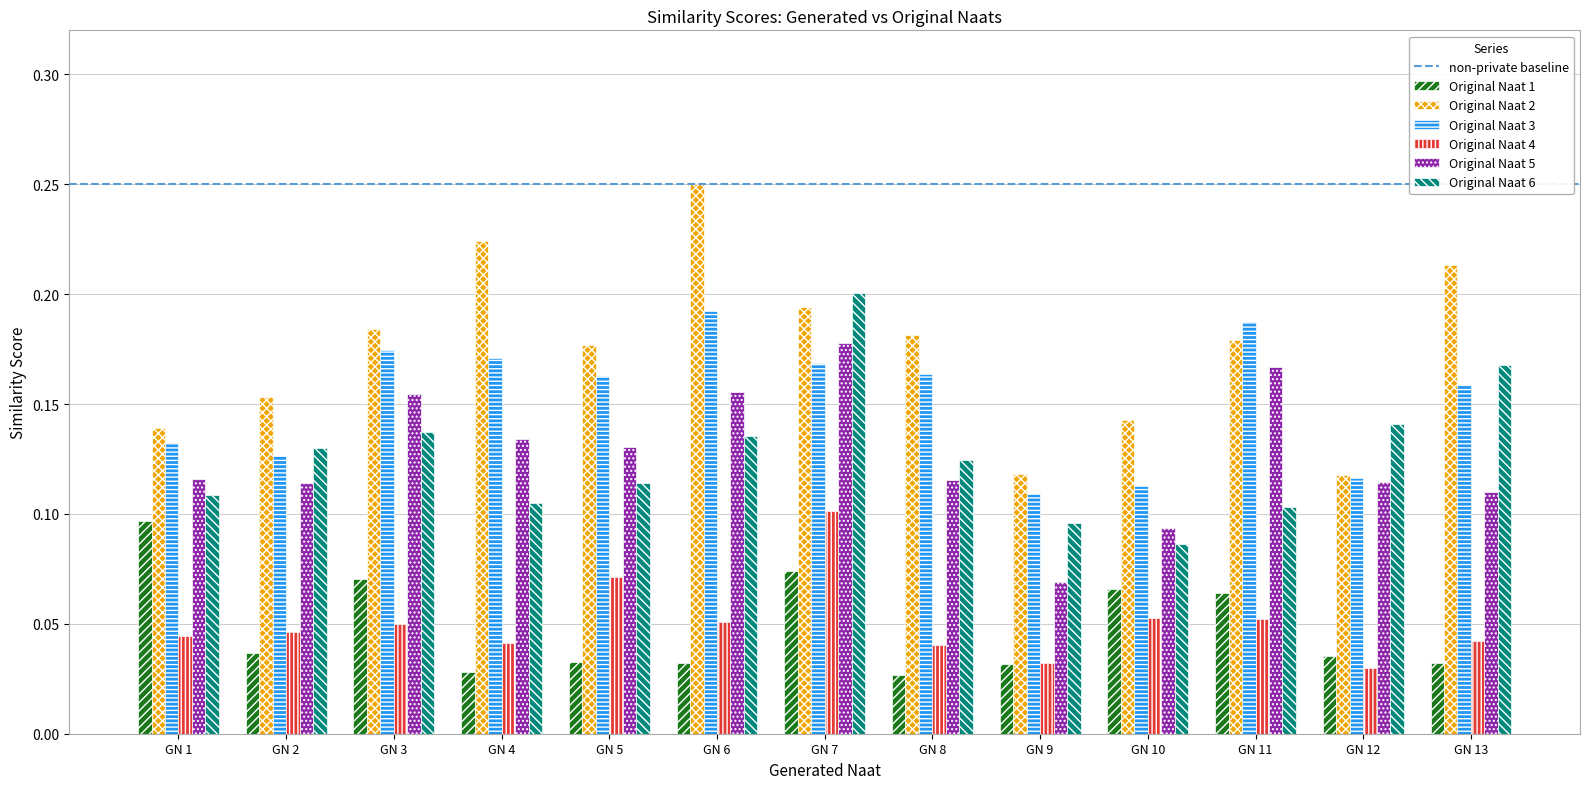

At how many categories does at least one series exceed 0?

13